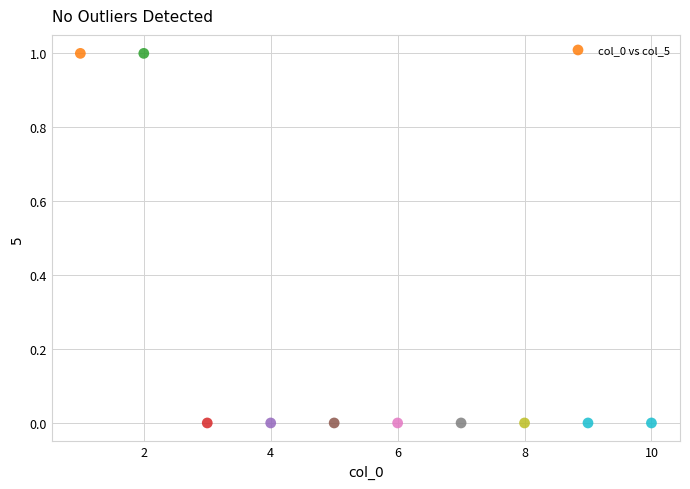

What is the average X value?

6